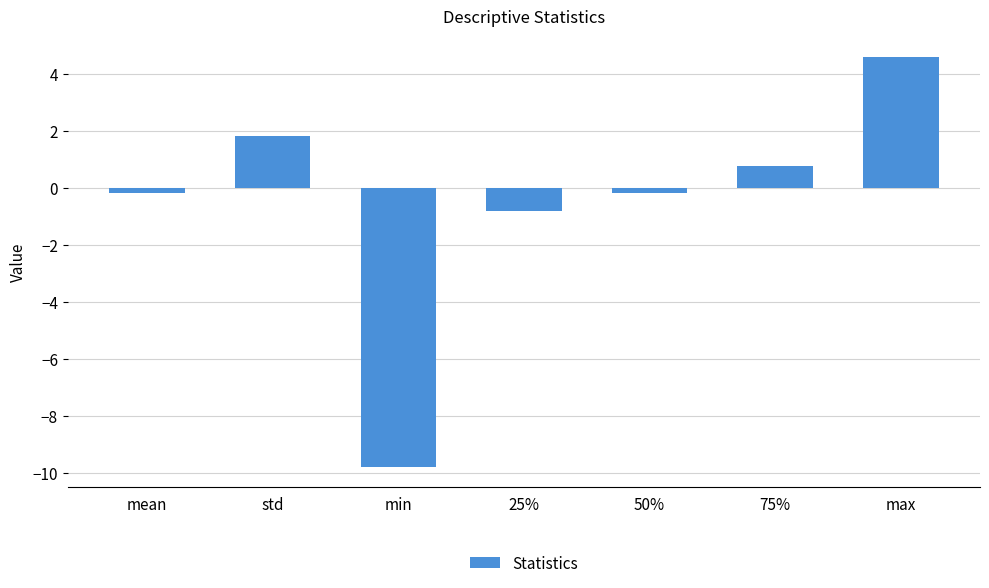

Where does the data first go above 0?

std